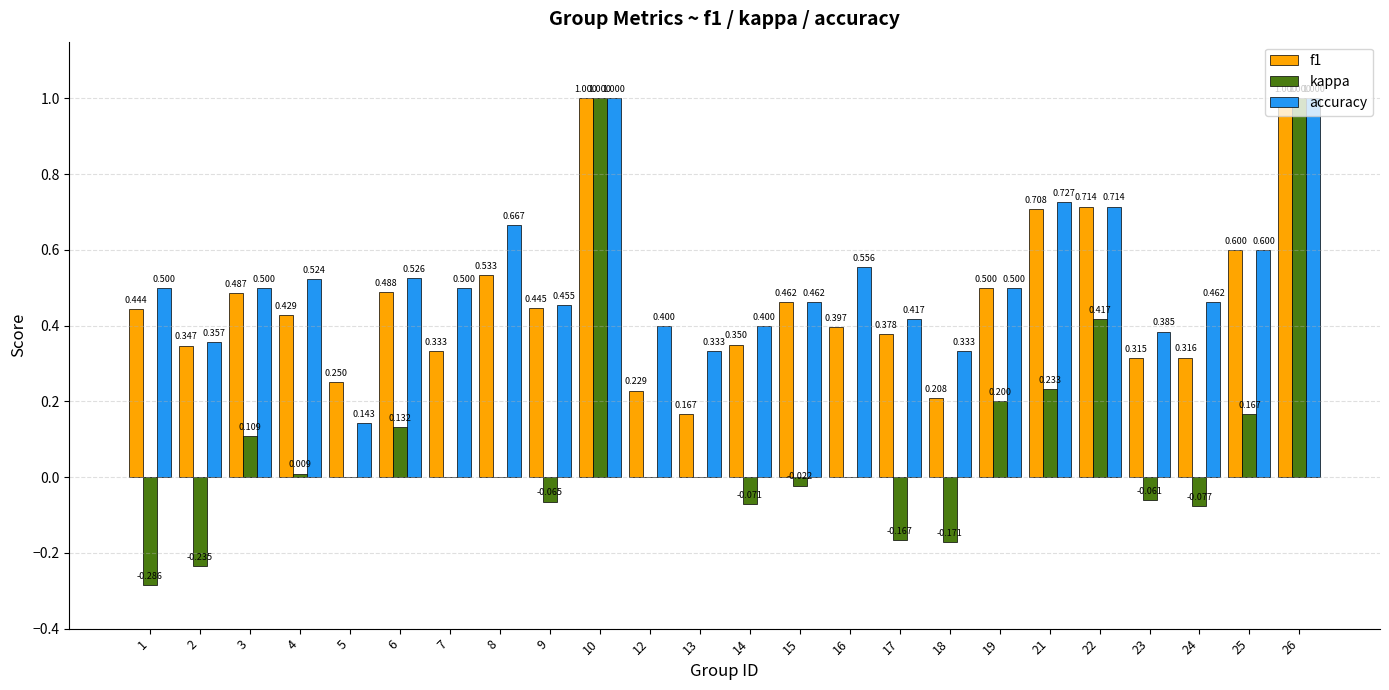

Which series has the largest total across all categories?

accuracy